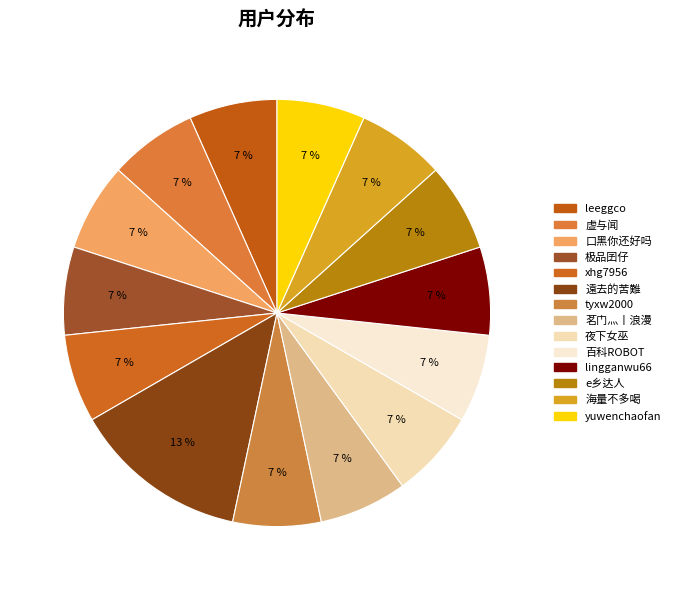

Does 极品囝仔 account for over 50% of the chart?

No